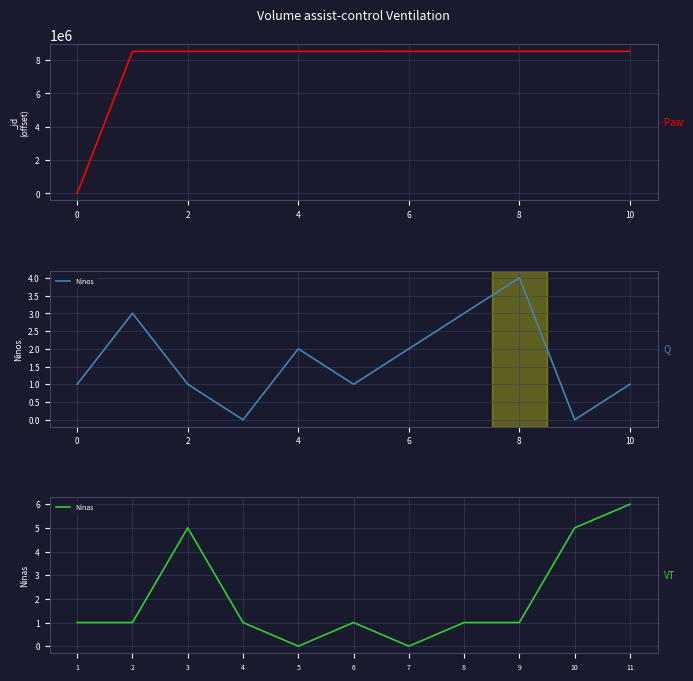

Count the number of categories in the chart.

11